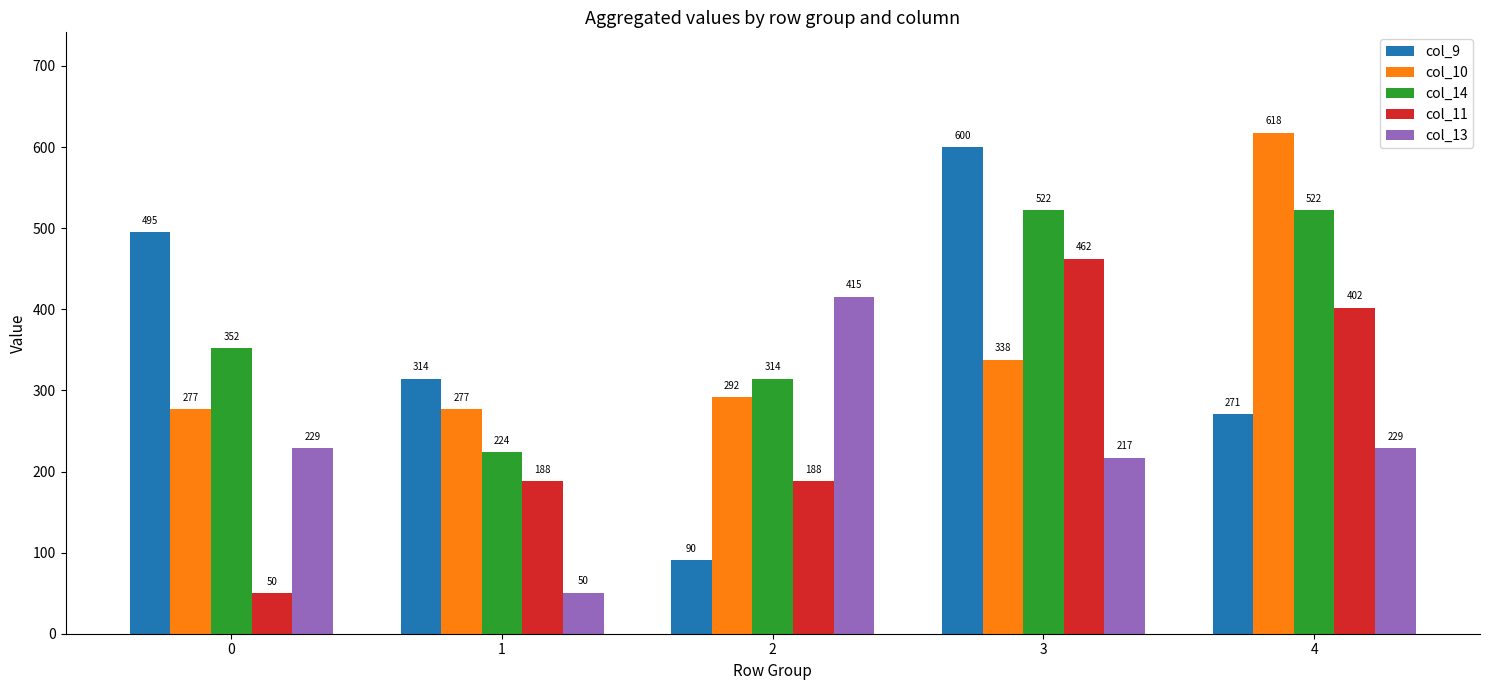

Which series has the largest range (max minus min)?

col_9